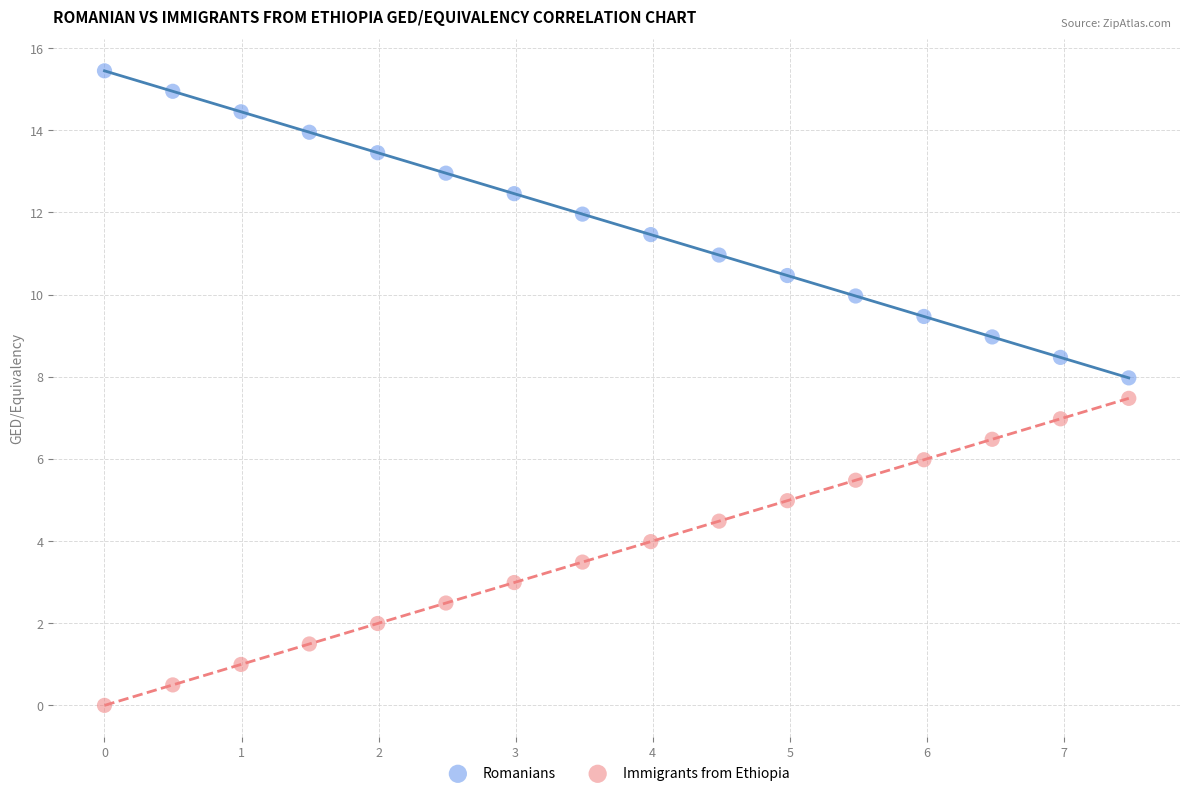

Across all data points, what is the range of Y values (max minus min)?

15.4